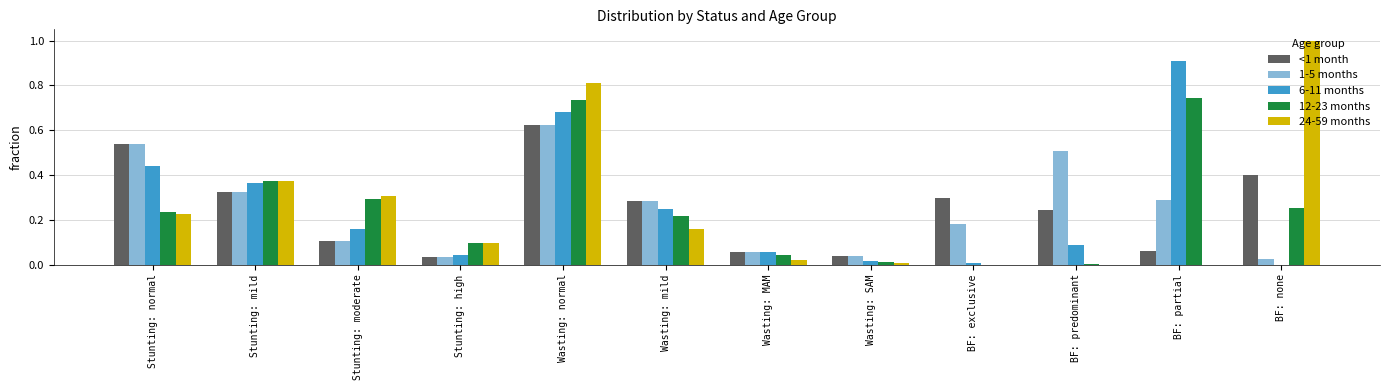

What is the sum of all 1-5 months values?

3.0